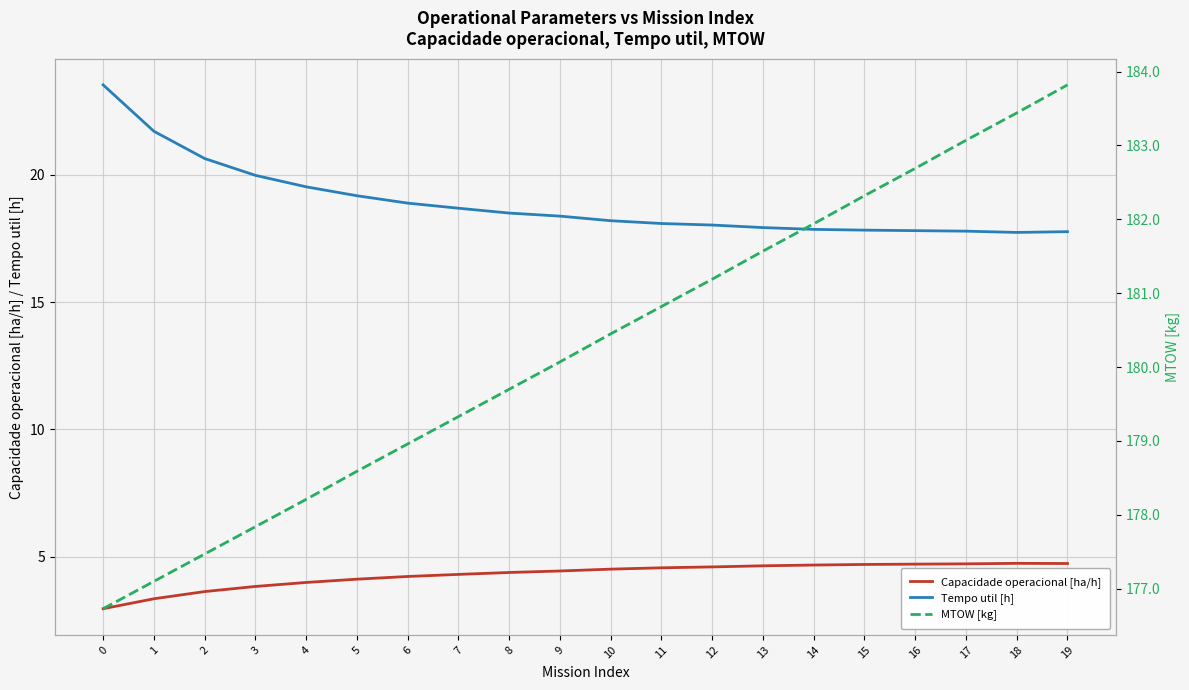

Is the value of MTOW [kg] at 6 greater than the value of Capacidade operacional [ha/h] at 2?

Yes